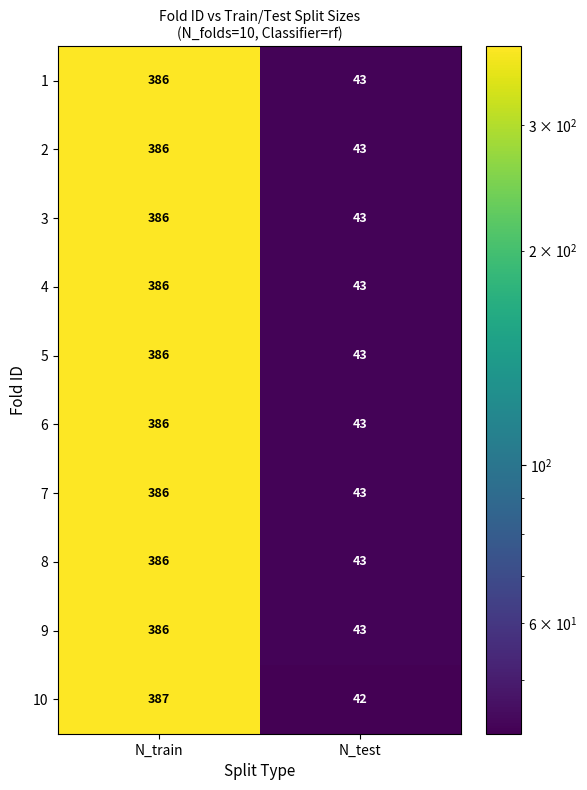

The 2 series shows 43 at N_test. True or false?

True